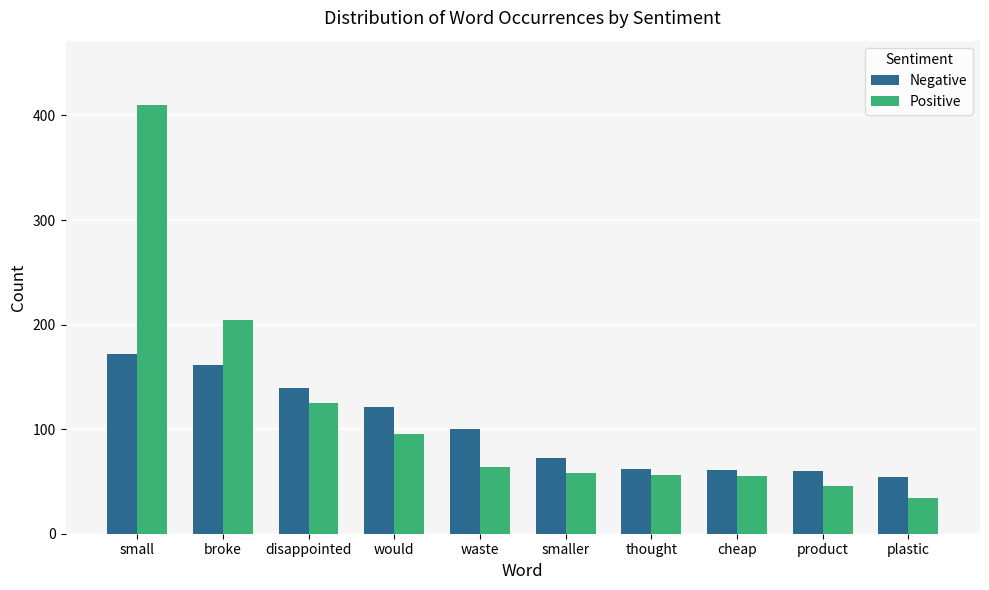

What is the difference between the second highest and minimum values in the Positive series?

170